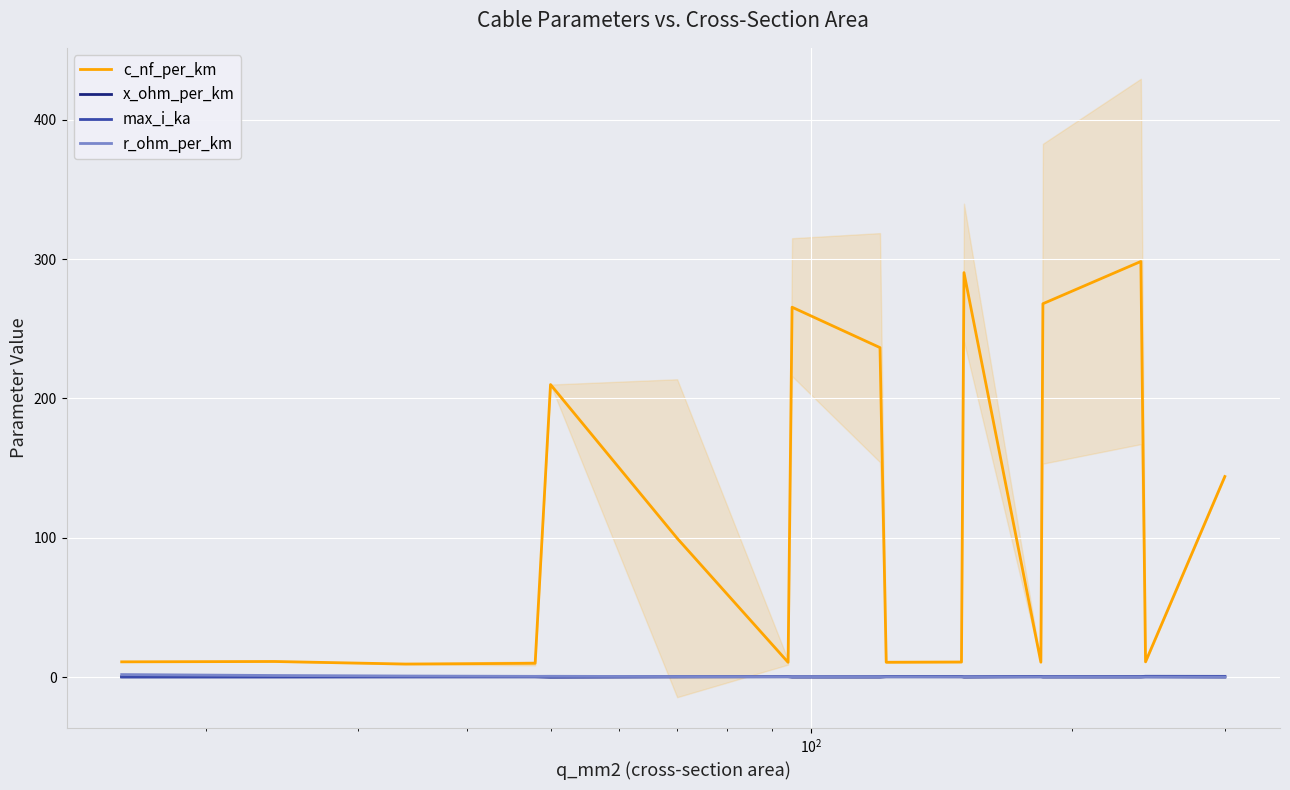

In max_i_ka, how many points are higher than both neighbors (excluding endpoints)?

5